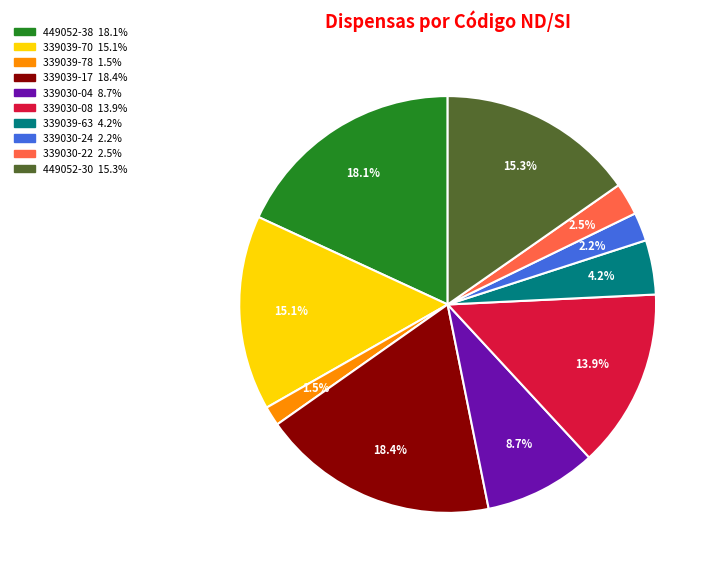

What percentage is NOT represented by 339030-04?

91.3%